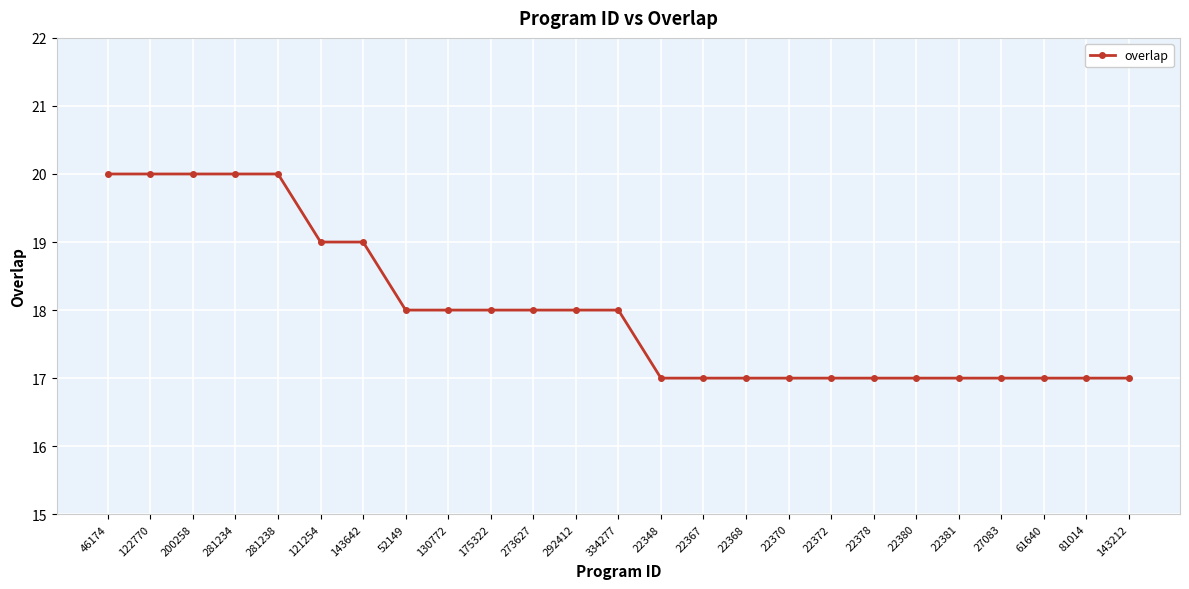

What is the ratio of the value at 292412 to the value at 130772?

1.0